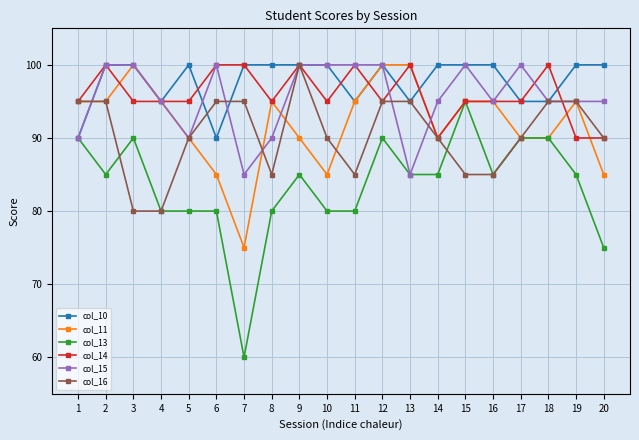

At which label is col_13 closest to 77?

20